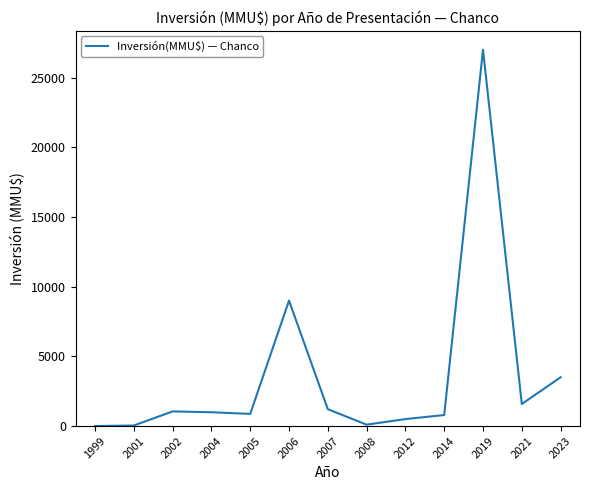

How many lines are shown in the chart?

1